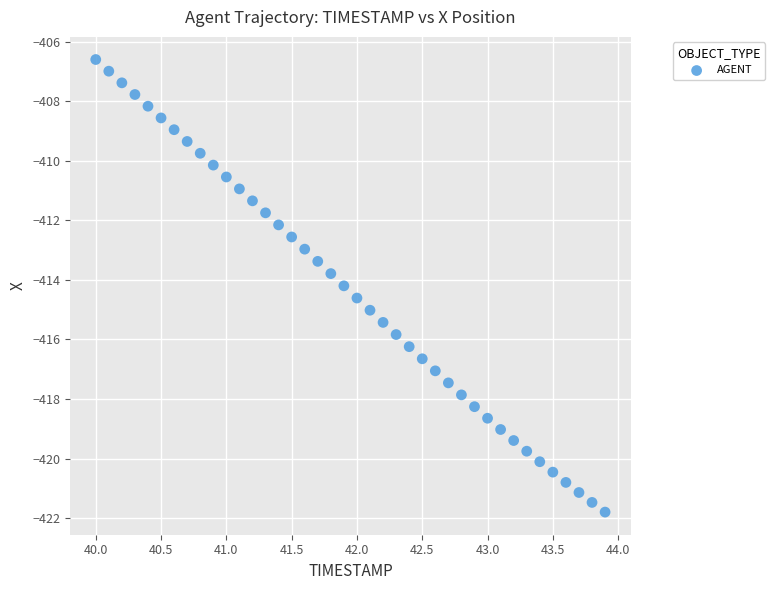

What is the range of X values (max minus min)?

3.9